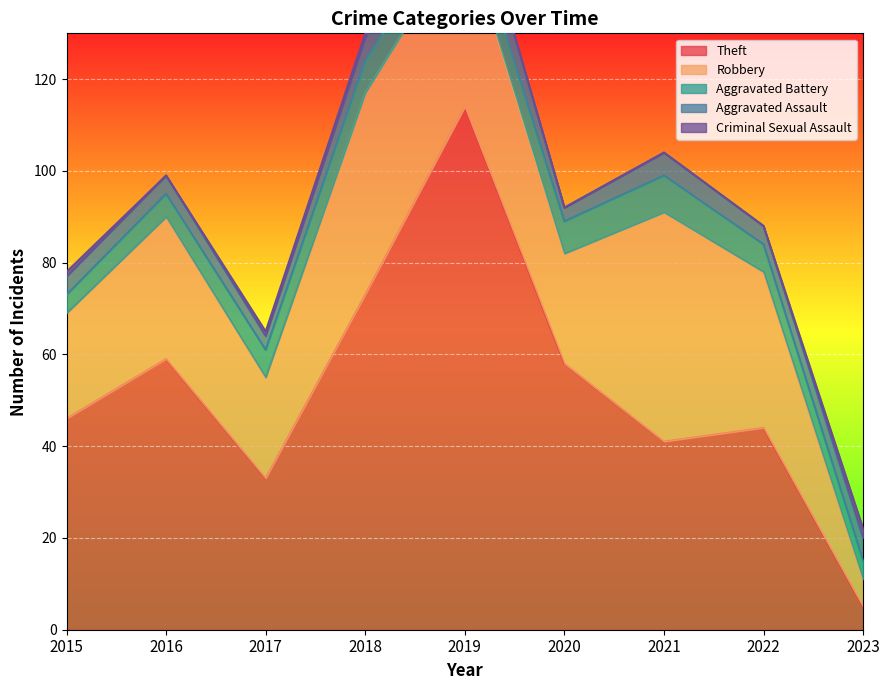

What is the sum of the Criminal Sexual Assault values at 2017 and 2016?

1